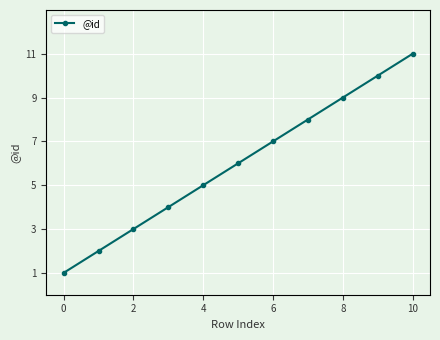

What is the maximum value shown in the chart?

11